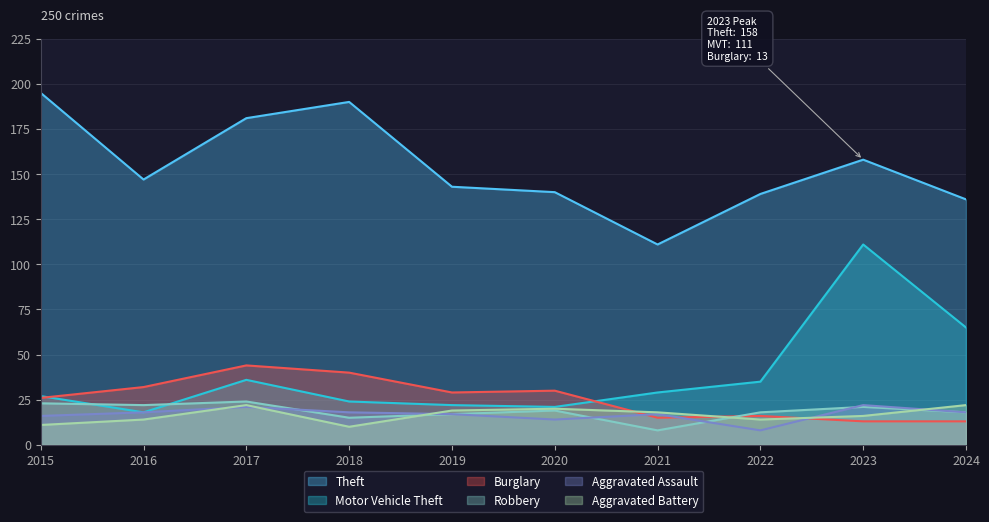

Rank the series by their maximum value, from lowest to highest.

Aggravated Assault, Aggravated Battery, Robbery, Burglary, Motor Vehicle Theft, Theft